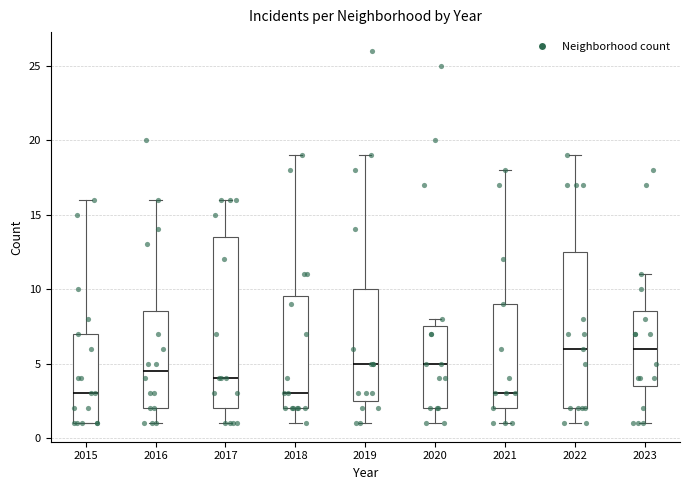

Comparing the boxes themselves (not the whiskers), which one is the tallest?

2017